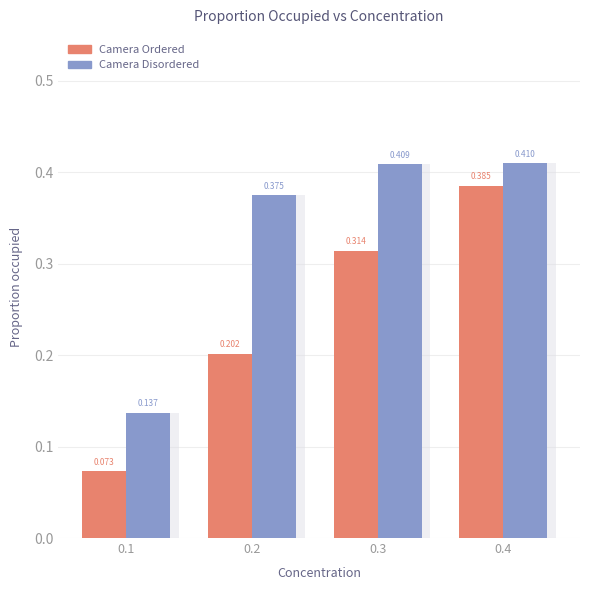

What is the difference between the maximum and minimum values in the Camera Ordered series?

0.3